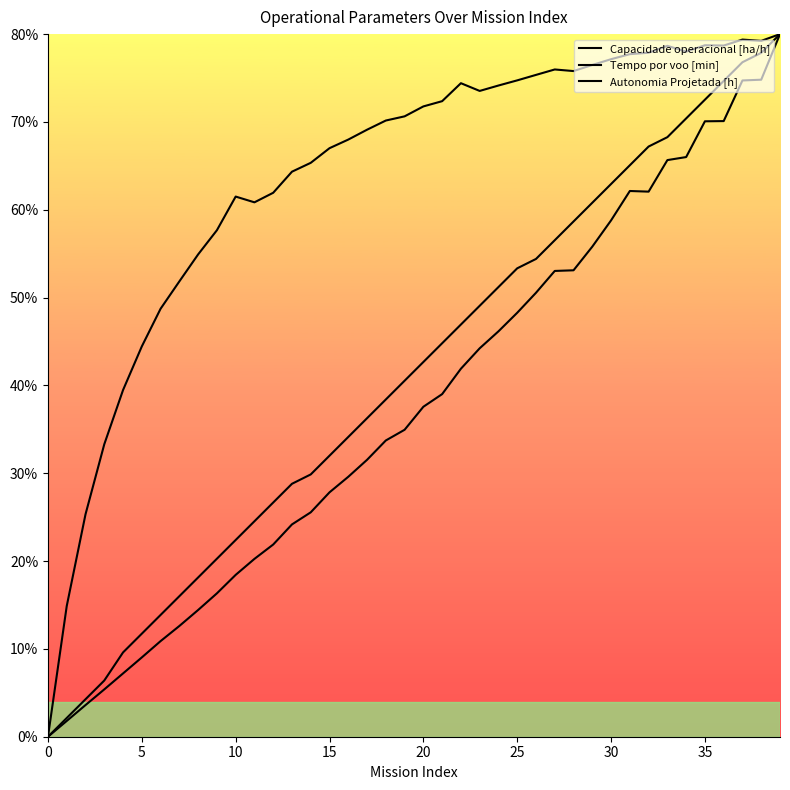

Is this an area chart (filled region under the line)?

No